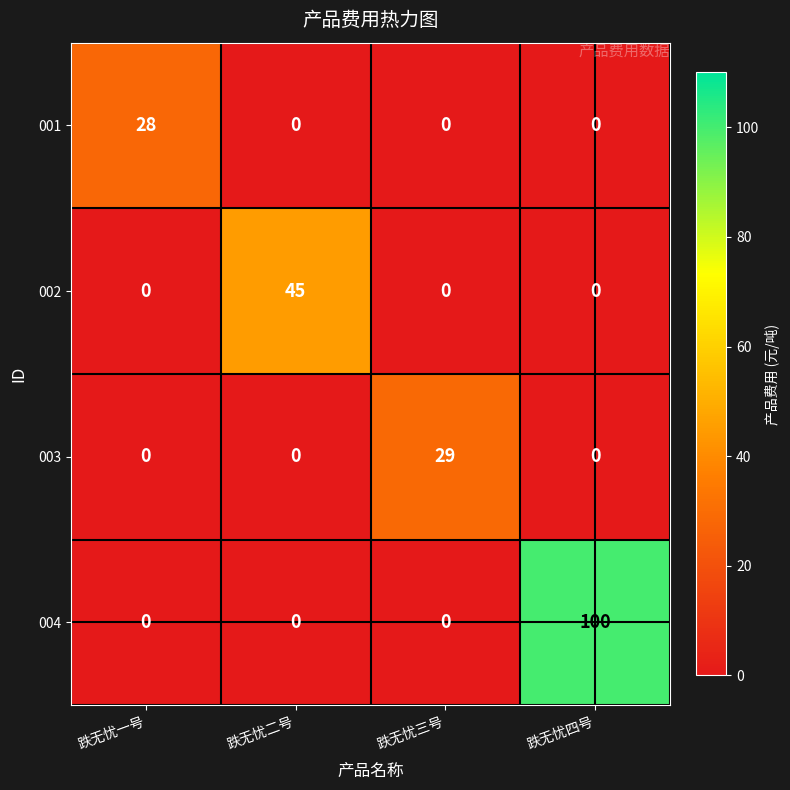

At which category is the sum across all series the highest?

跌无忧四号